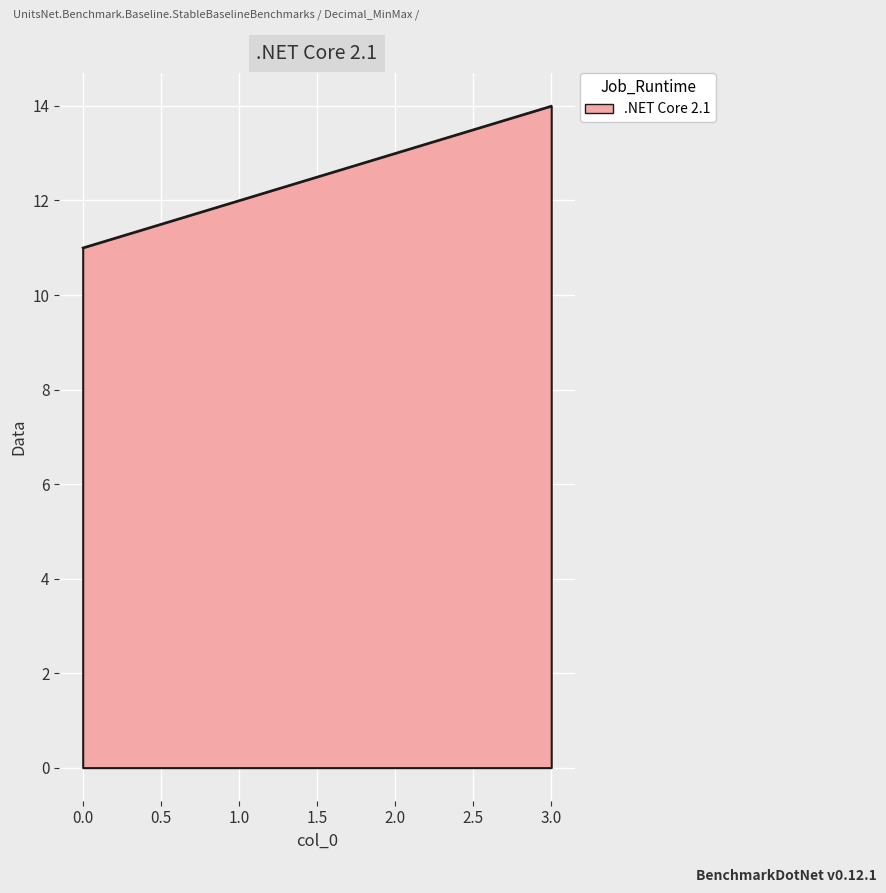

What position from the right is 2.0?

2